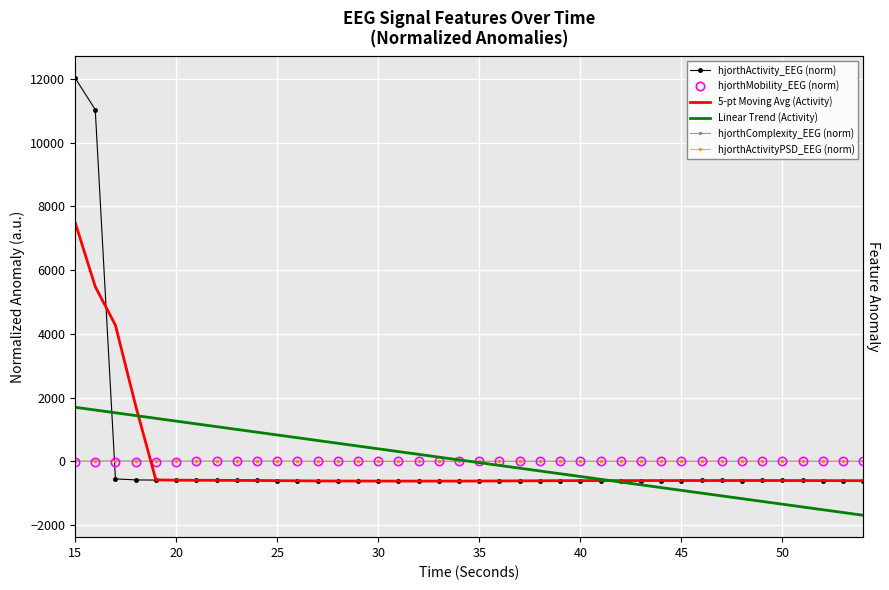

What is the difference between the maximum and minimum values in the Linear Trend (Activity) series?

3389.5